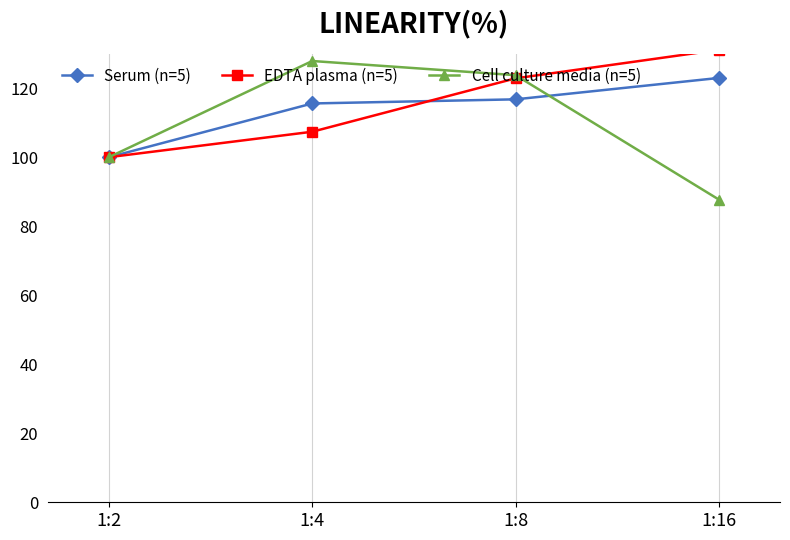

What is the difference between the highest and lowest values at 1:8?

7.0